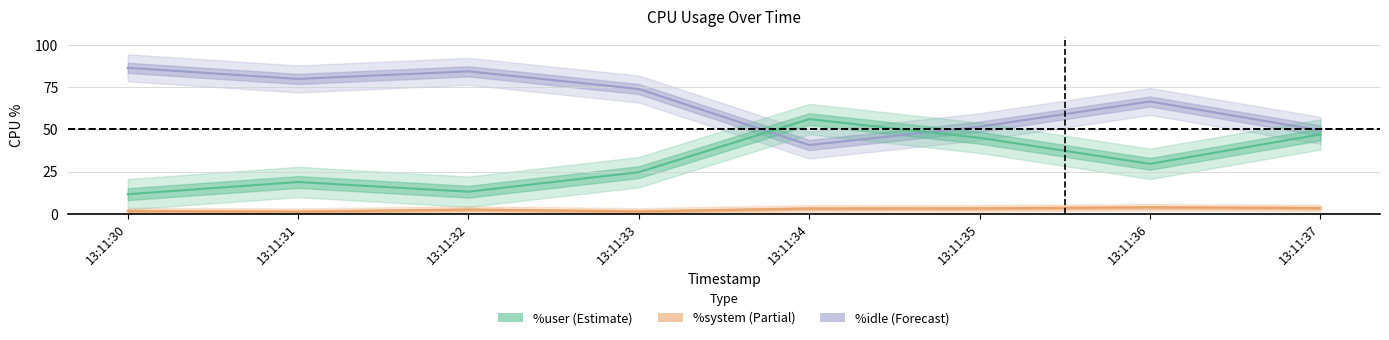

Which label corresponds to the largest value in the chart?

13:11:30